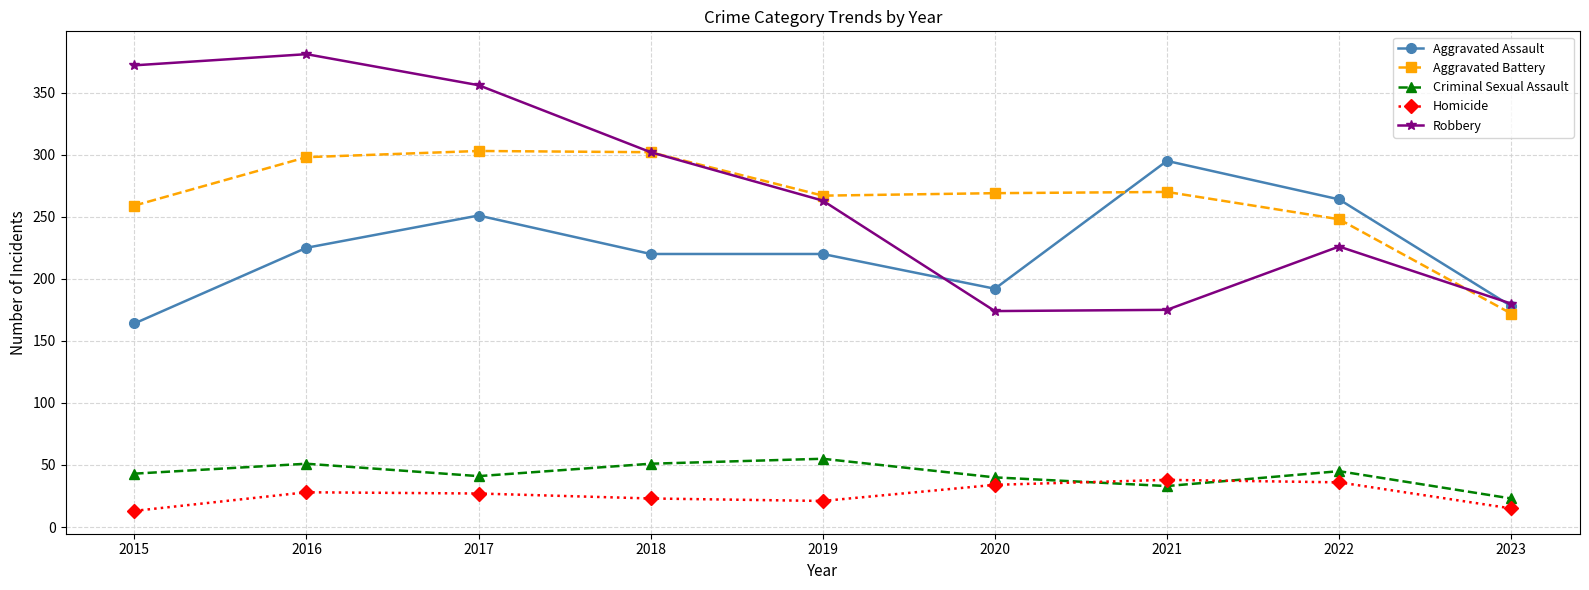

Where is Aggravated Battery nearest to the value 237?

2022